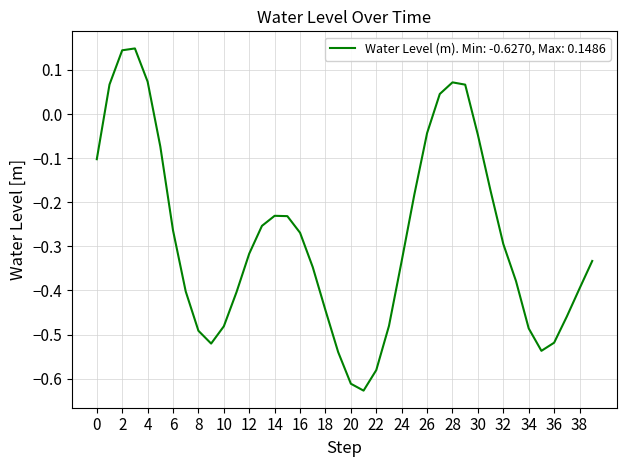

Does the chart have visible grid lines?

Yes